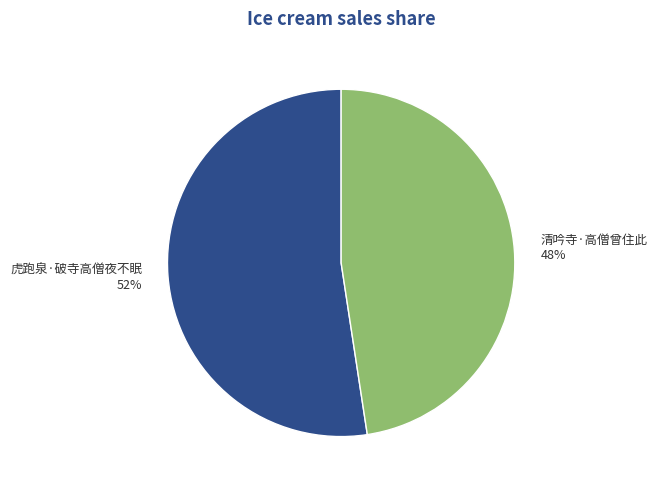

Rank the categories by value from lowest to highest.

清吟寺·高僧曾住此, 虎跑泉·破寺高僧夜不眠